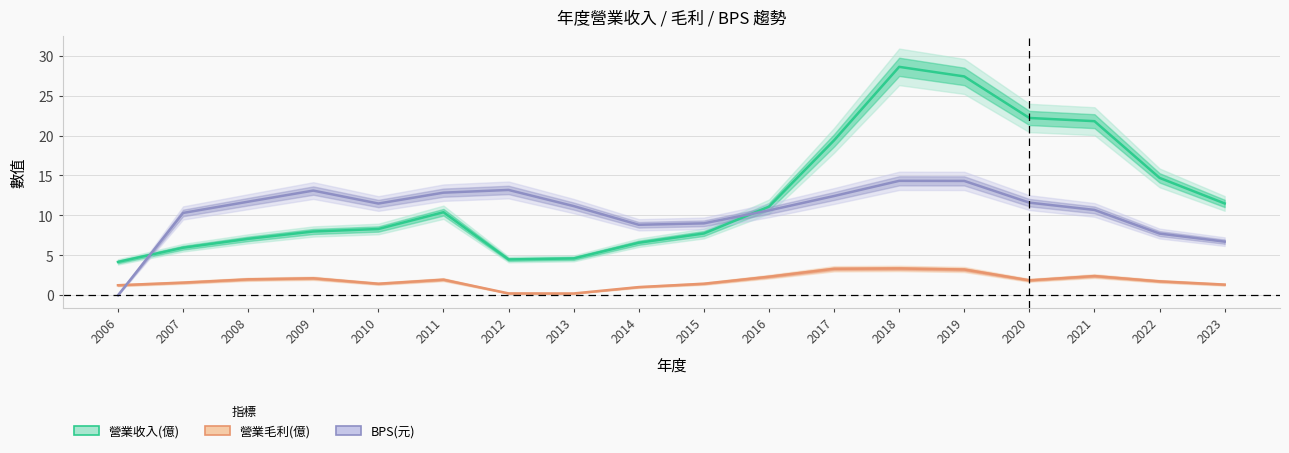

Reading left to right, transcribe all the data shown in this chart.

營業收入(億): 2006=4.2	2007=6.0	2008=7.1	2009=8.0	2010=8.3	2011=10.4	2012=4.5	2013=4.6	2014=6.6	2015=7.7	2016=11.1	2017=19.4	2018=28.6	2019=27.4	2020=22.2	2021=21.8	2022=14.7	2023=11.5
營業毛利(億): 2006=1.3	2007=1.6	2008=2.0	2009=2.1	2010=1.4	2011=2.0	2012=0.2	2013=0.2	2014=1.0	2015=1.4	2016=2.3	2017=3.3	2018=3.4	2019=3.2	2020=1.9	2021=2.4	2022=1.8	2023=1.3
BPS(元): 2006=0.0	2007=10.3	2008=11.7	2009=13.1	2010=11.5	2011=12.8	2012=13.2	2013=11.2	2014=8.8	2015=9.0	2016=10.6	2017=12.4	2018=14.3	2019=14.3	2020=11.6	2021=10.7	2022=7.7	2023=6.7